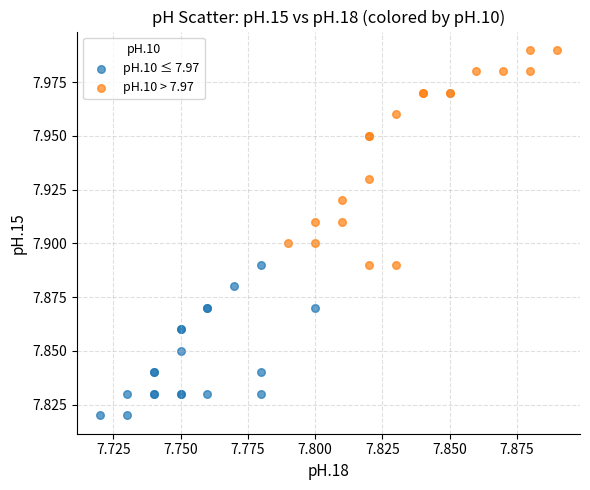

Which series contains the lowest Y value?

pH.10 ≤ 7.97